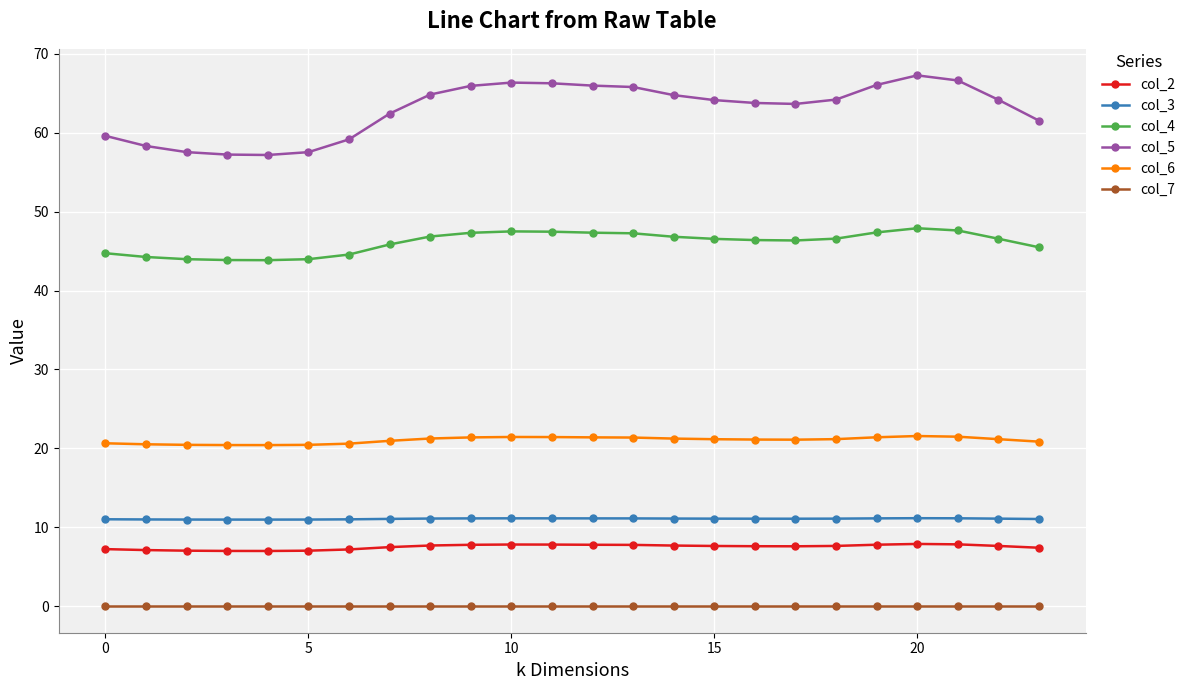

Count the number of data series in this chart.

6